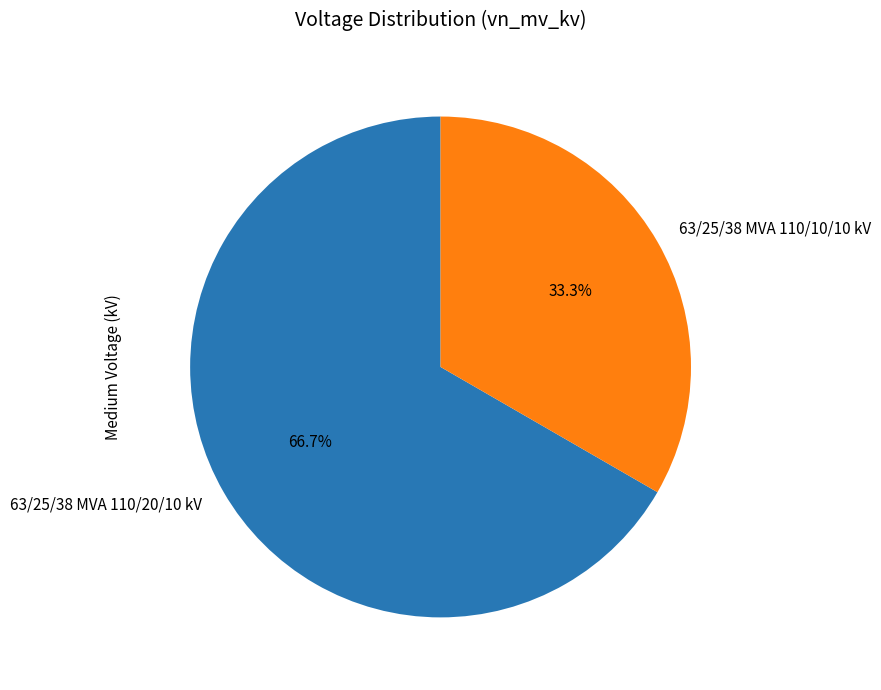

What is the smallest slice in the pie chart?

63/25/38 MVA 110/10/10 kV